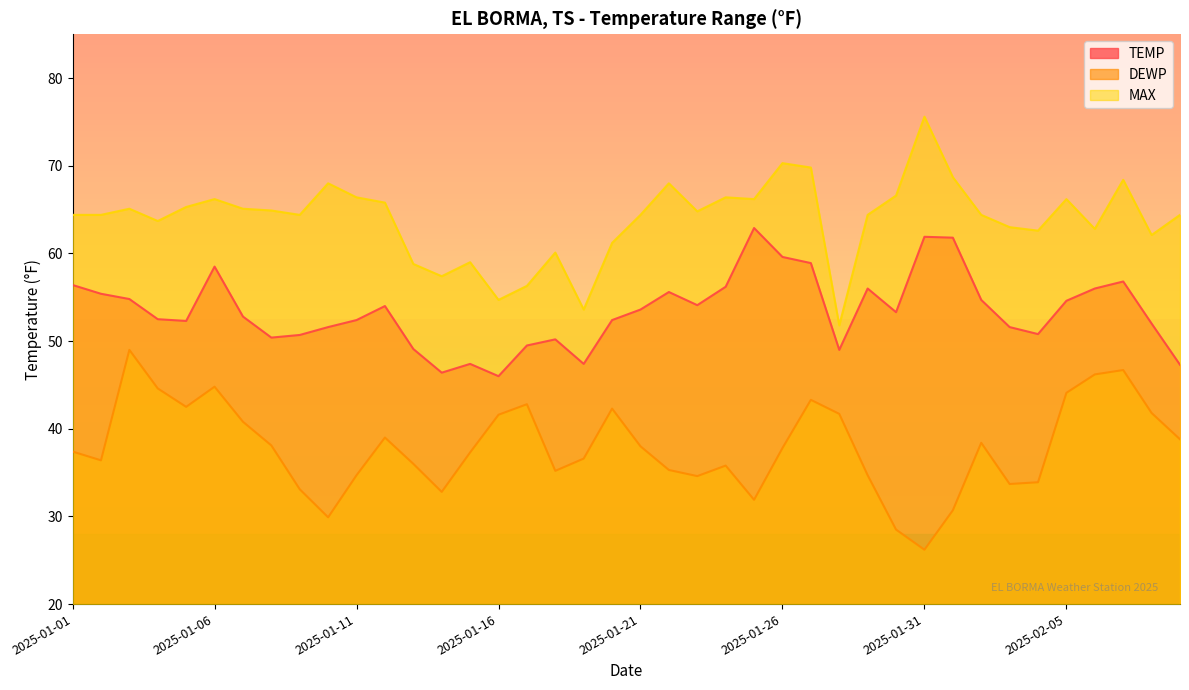

Is the value of MAX at 2025-02-01 greater than the value of TEMP at 2025-01-23?

Yes